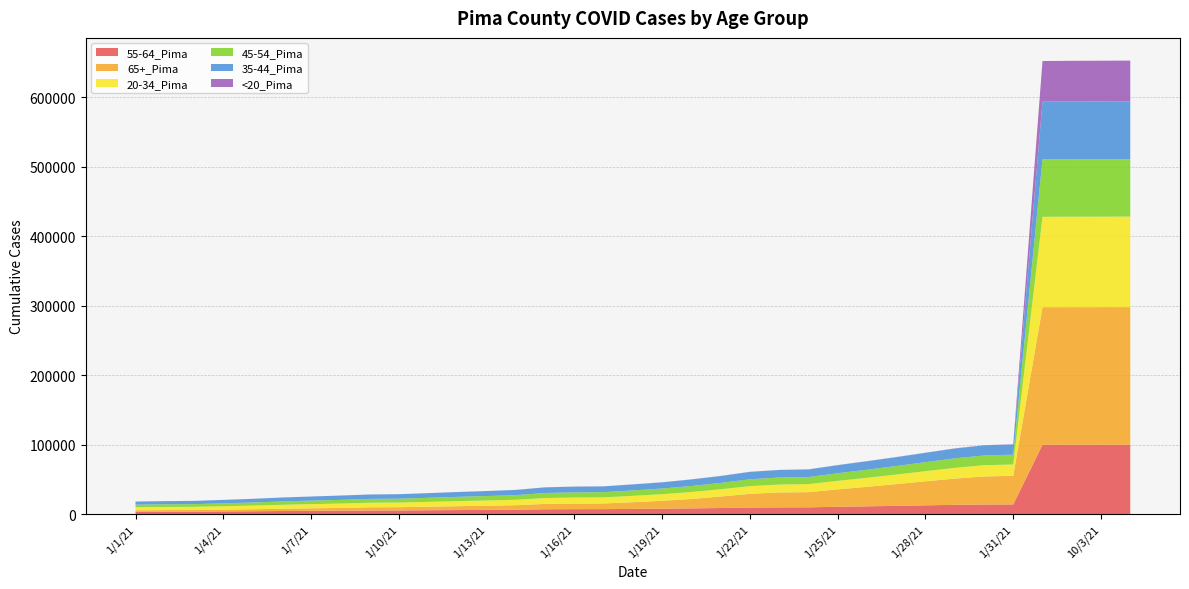

Reading right to left, transcribe all the data shown in this chart.

55-64_Pima: 99960	99944	99934	99903	14040	13904	13503	12750	12020	11293	10648	9896	9793	9593	8856	8373	7893	7571	7280	7222	7057	6489	6196	5947	5688	5399	5324	5135	4852	4576	4211	3927	3645	3588	3477
65+_Pima: 197978	197967	197953	197923	41157	40411	37678	34585	31261	28084	25050	21794	21472	19665	16616	13505	11376	9702	8133	8002	7729	6425	6002	5561	5047	4667	4595	3862	3610	3206	2873	2563	2318	2272	2163
20-34_Pima: 130196	130124	130077	129989	16316	16148	15489	14562	13717	12988	12273	11544	11398	11119	10414	10008	9513	9140	8792	8709	8466	7837	7530	7312	6980	6664	6566	6314	6041	5738	5317	4978	4634	4543	4372
45-54_Pima: 82695	82670	82656	82611	14123	14006	13653	12923	12251	11583	10921	10174	10064	9870	9112	8623	8116	7788	7471	7426	7241	6663	6346	6105	5841	5573	5488	5322	5035	4818	4394	4126	3866	3796	3694
35-44_Pima: 83133	83104	83081	83034	14678	14566	14137	13413	12772	12175	11593	10958	10828	10595	9912	9467	8917	8631	8320	8260	8067	7494	7184	6947	6692	6416	6317	6142	5860	5626	5286	4966	4659	4570	4448
<20_Pima: 58649	58605	58577	58511	254	249	241	220	204	195	186	171	168	163	150	141	128	118	112	109	106	97	92	82	73	62	62	57	54	49	42	39	30	28	26